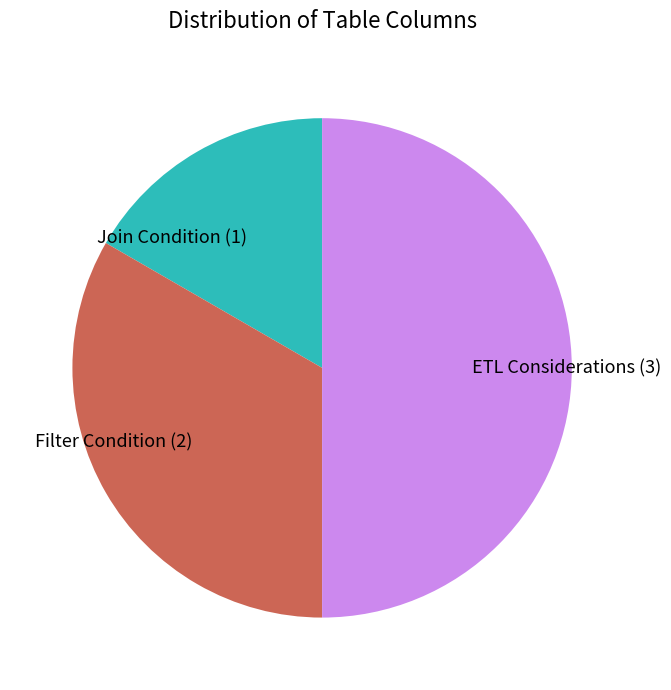

What is the smallest slice in the pie chart?

Join Condition